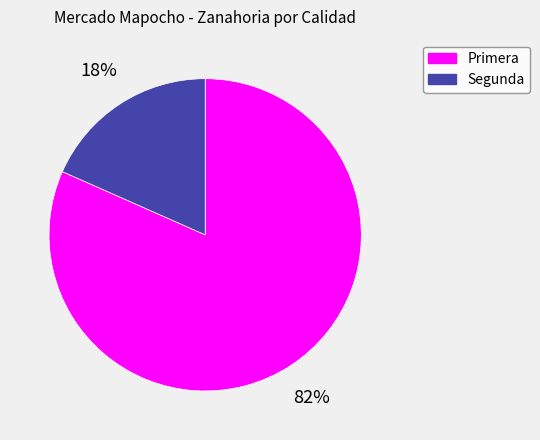

Does Segunda represent more than half of the total?

No